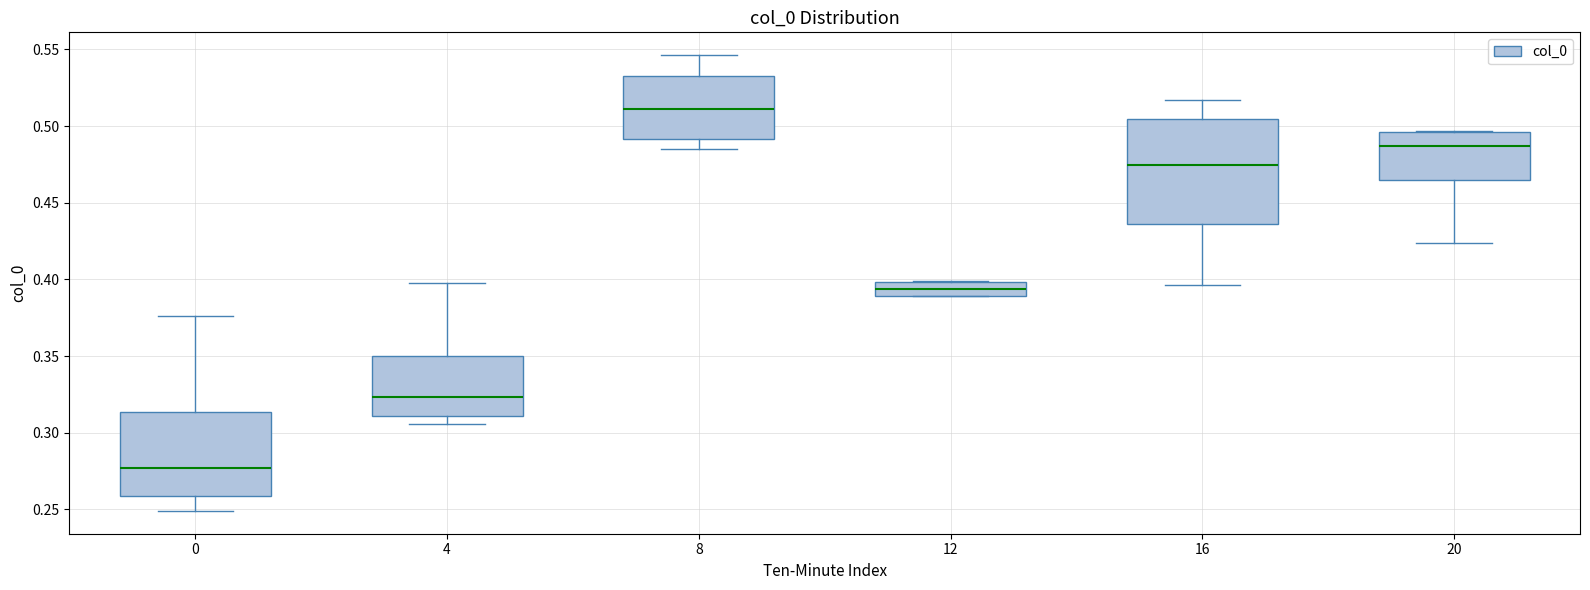

Which box is the tallest, from its lower edge to its upper edge?

16